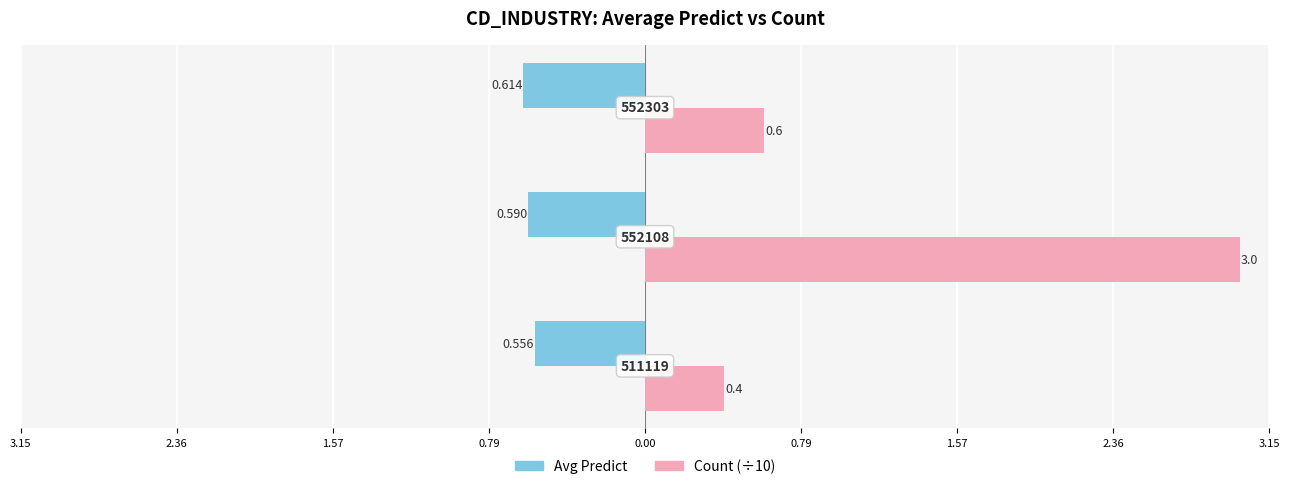

What are all the series names shown in the legend?

Avg Predict, Count (÷10)